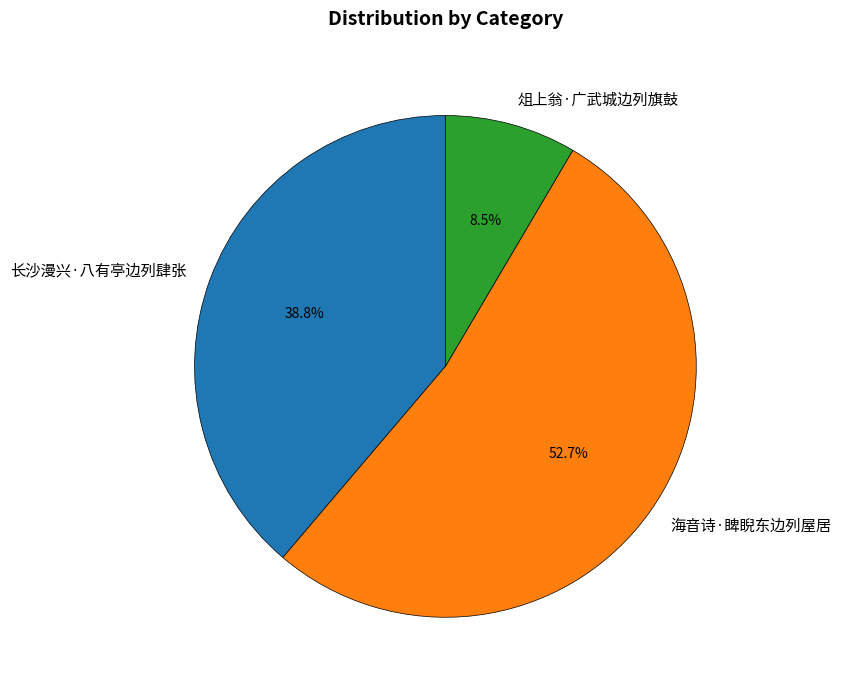

The 长沙漫兴·八有亭边列肆张 slice represents 27% of the pie. True or false?

False